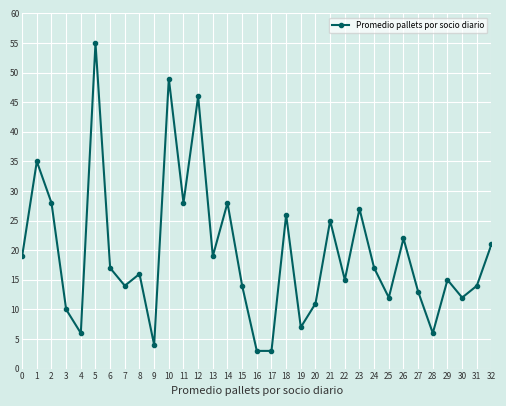

Reading left to right, list all the values displayed in this chart.

19	35	28	10	6	55	17	14	16	4	49	28	46	19	28	14	3	3	26	7	11	25	15	27	17	12	22	13	6	15	12	14	21